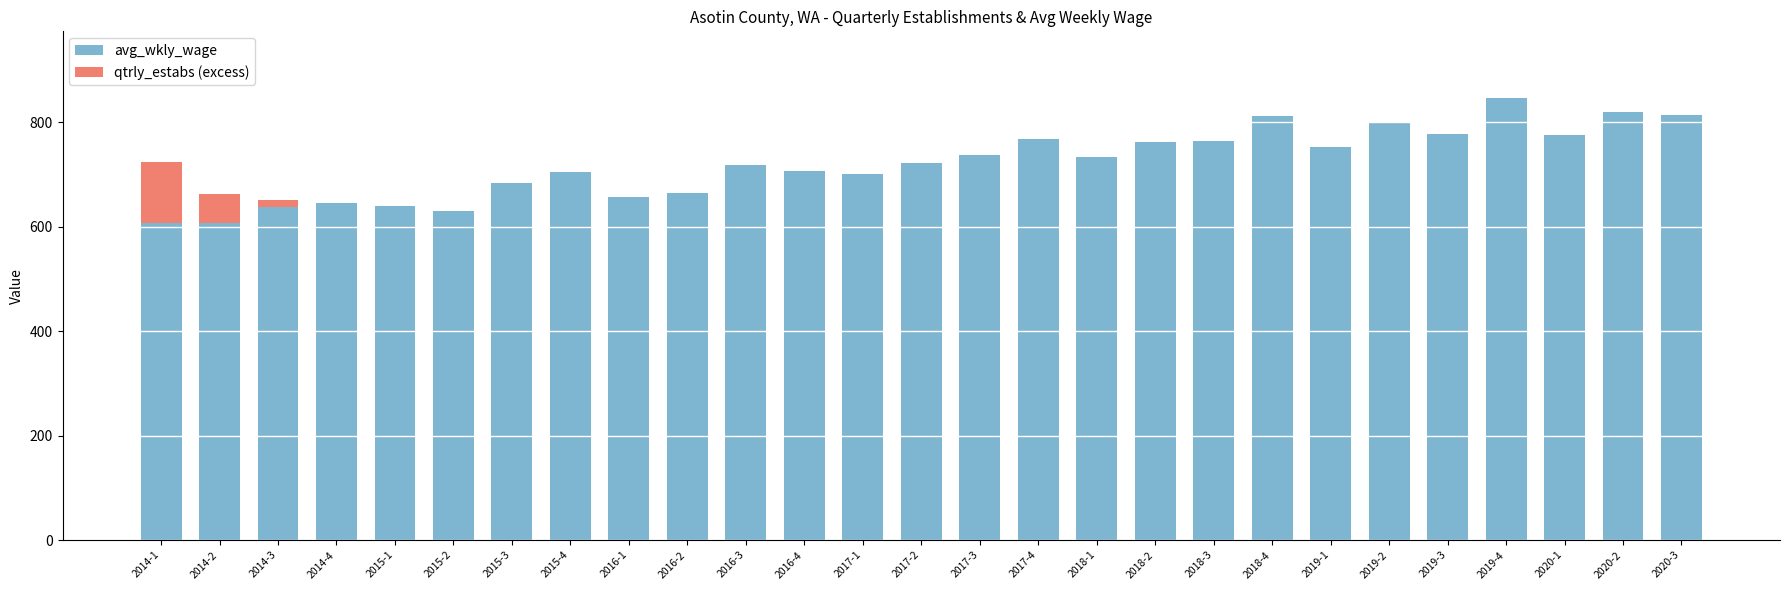

What is the highest value of the avg_wkly_wage series?

847